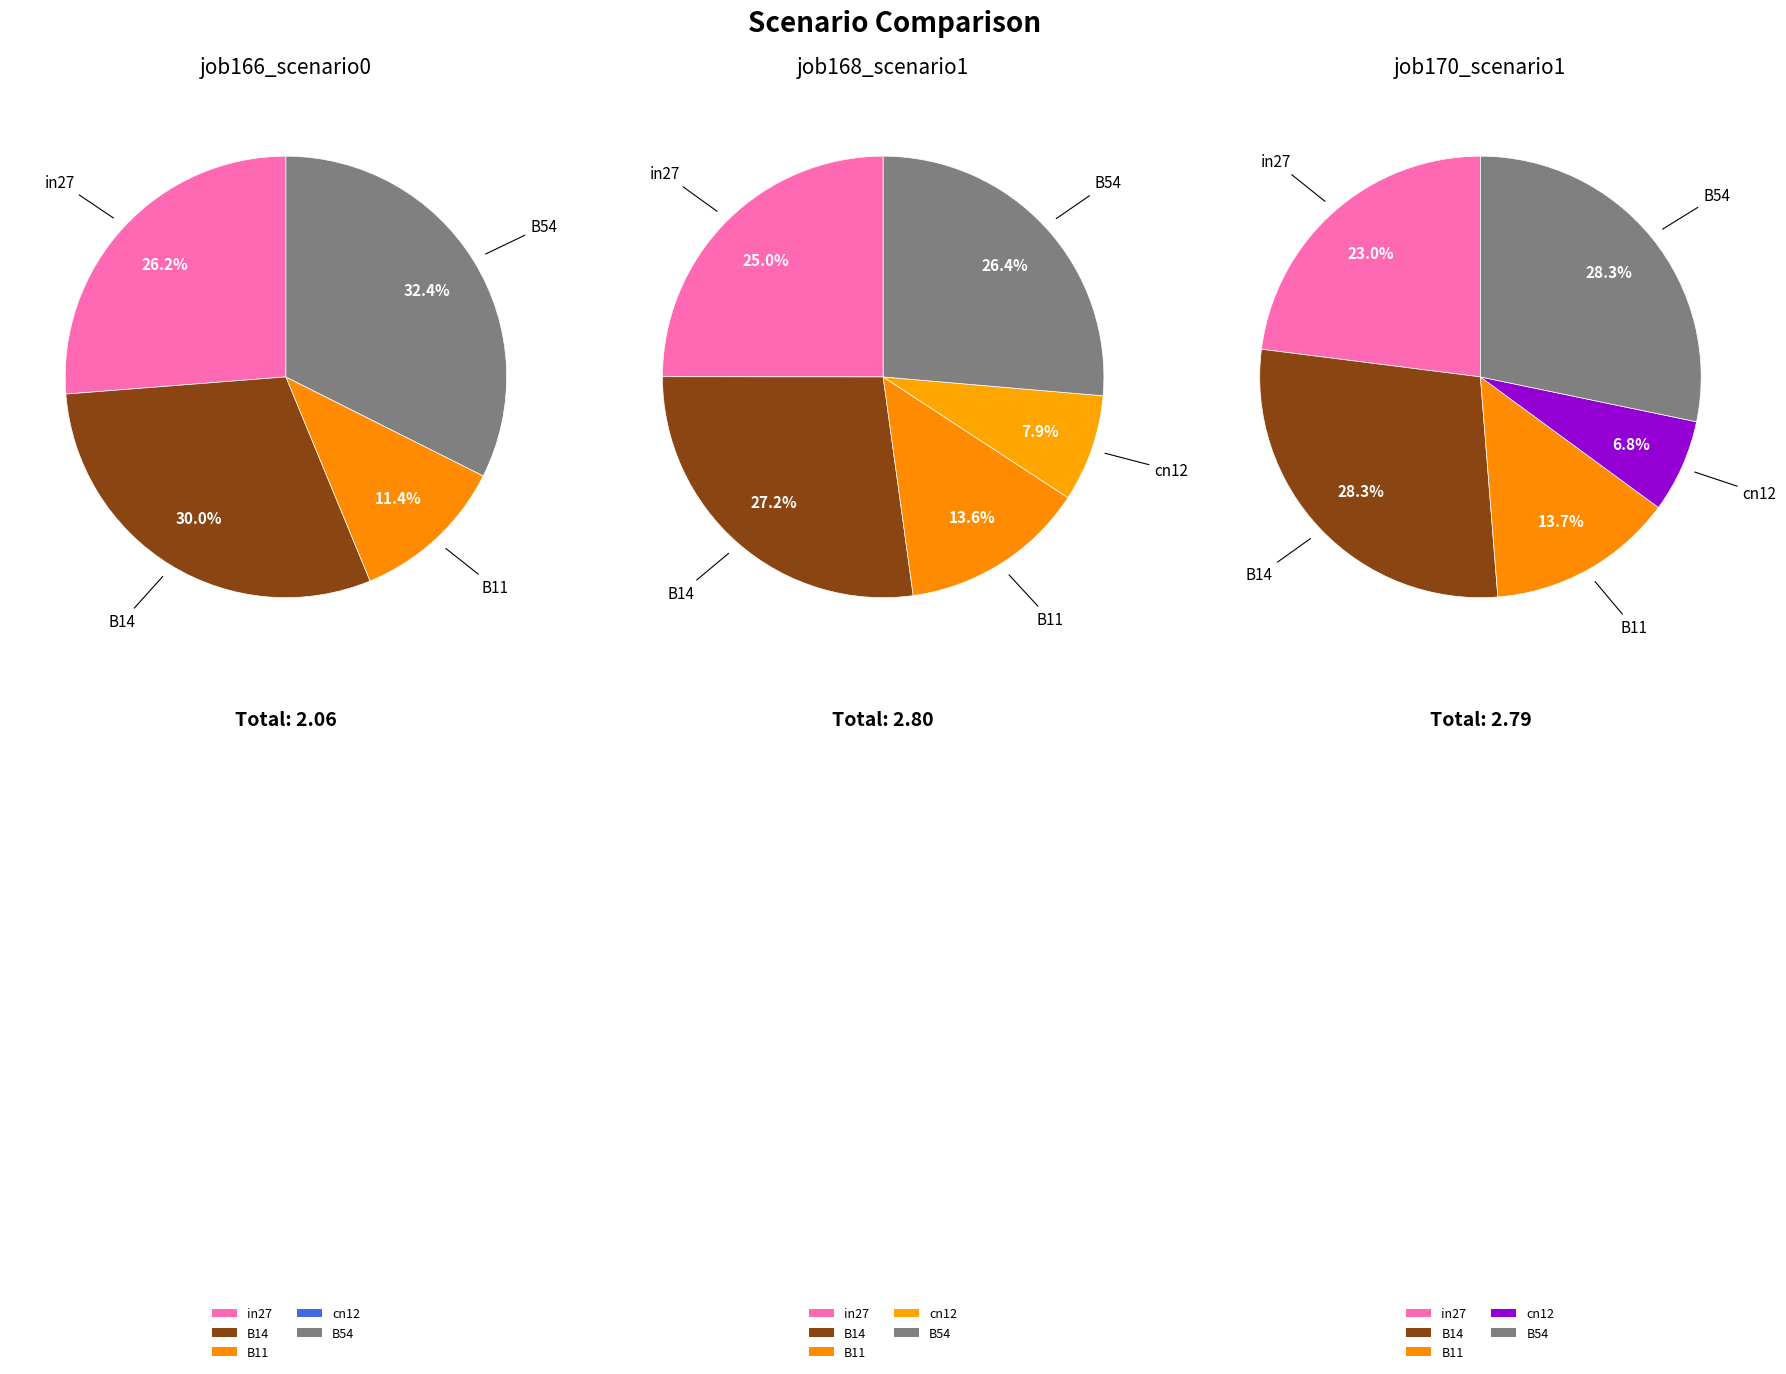

What is the spread (max minus min) of values at in27?

0.2